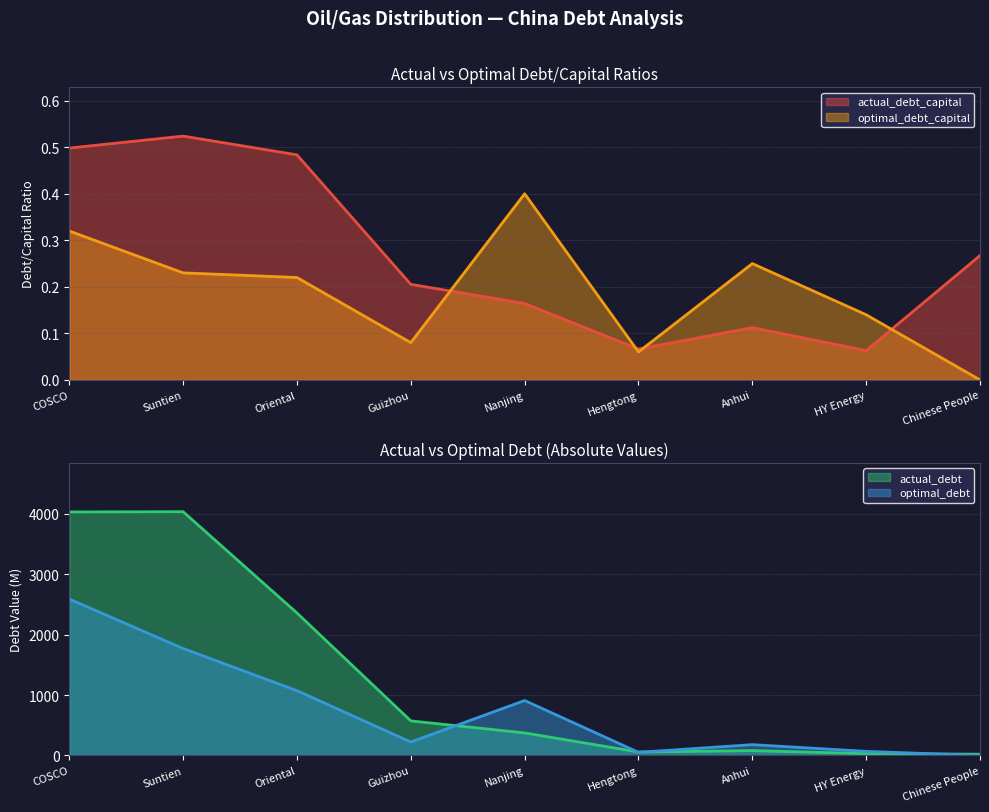

What is the difference between the maximum and minimum values in the optimal_debt series?

2587.4